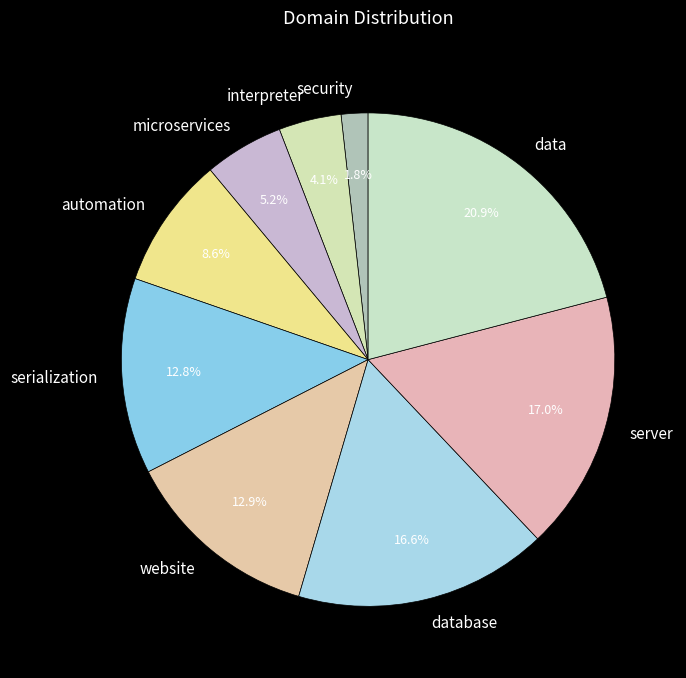

True or false: automation accounts for 9% of the total.

True